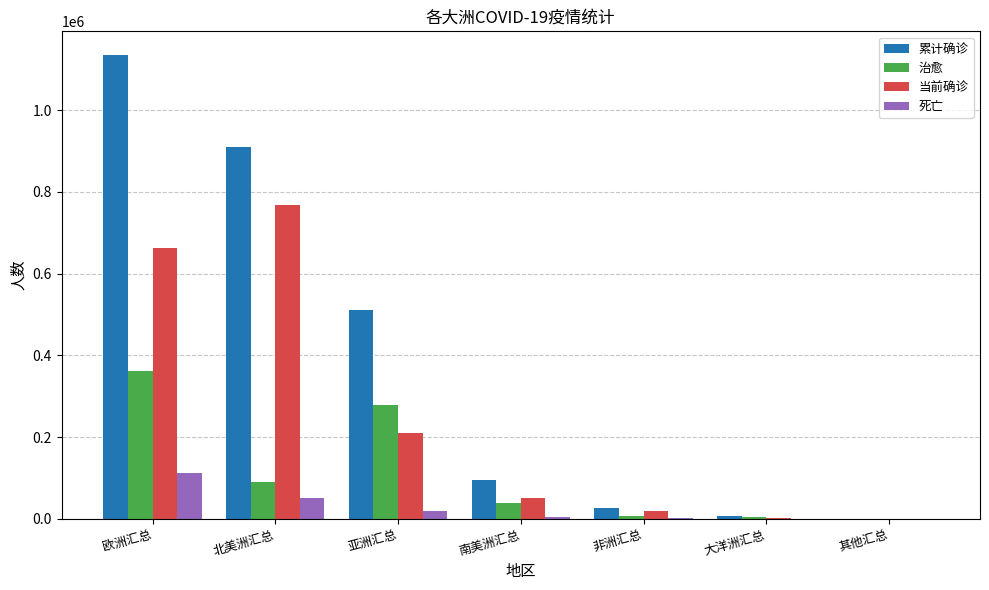

At which label is 累计确诊 closest to 568283?

亚洲汇总